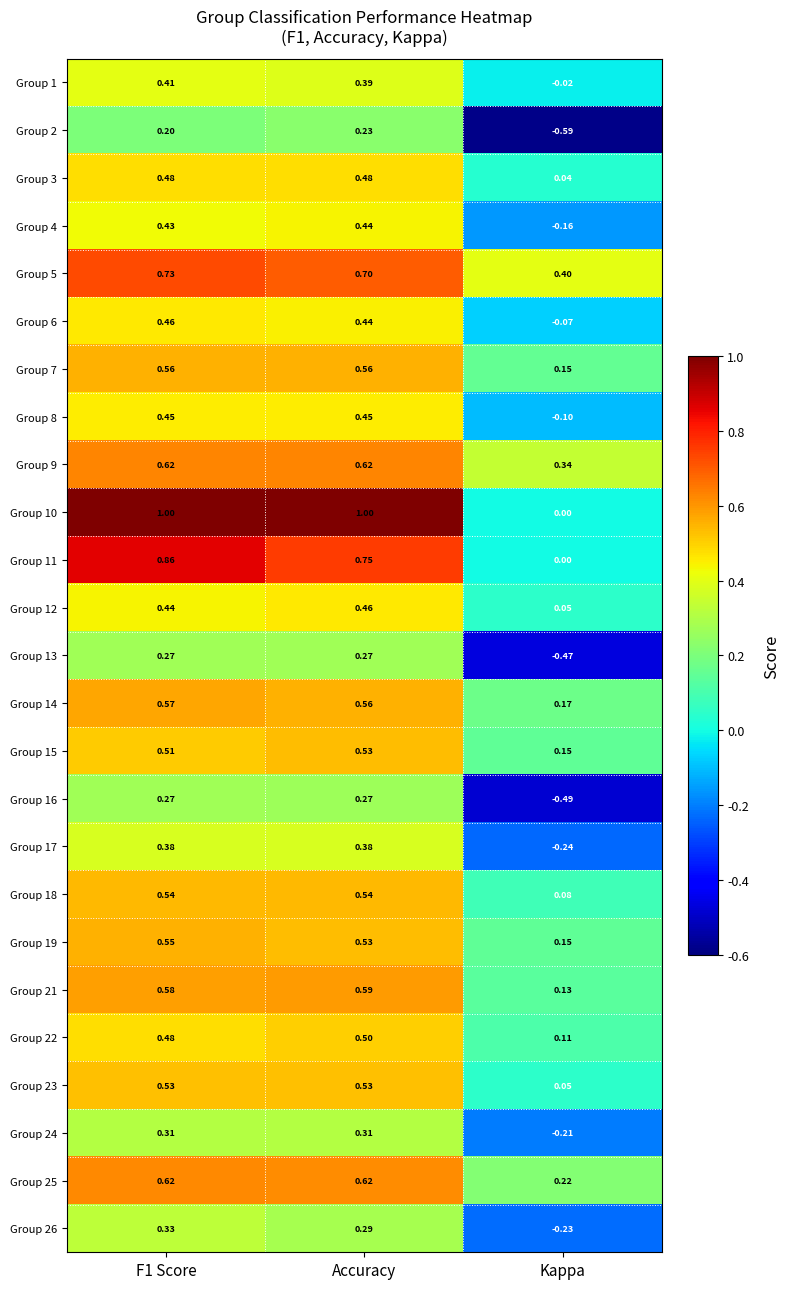

Which category has the lowest value in the Group 22 series?

Kappa